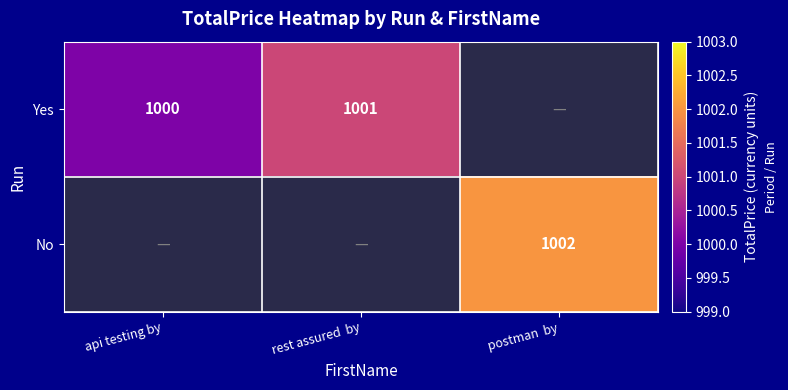

The No series shows 1002 at postman  by. True or false?

True